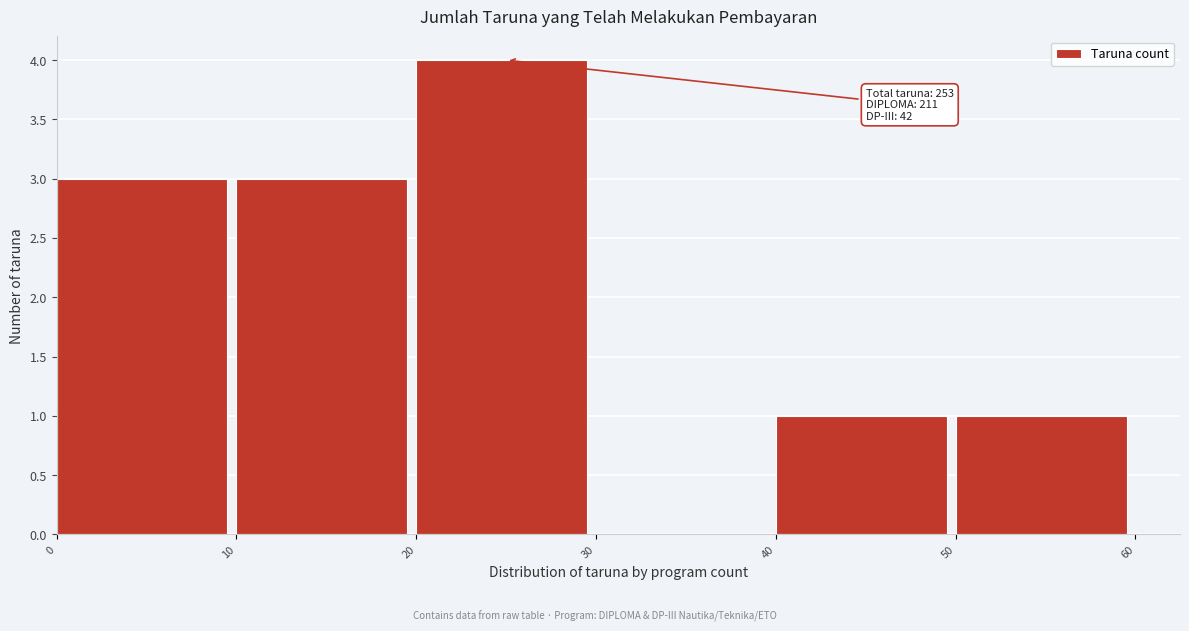

Over which range of the x-axis is the bar tallest?

20 to 30